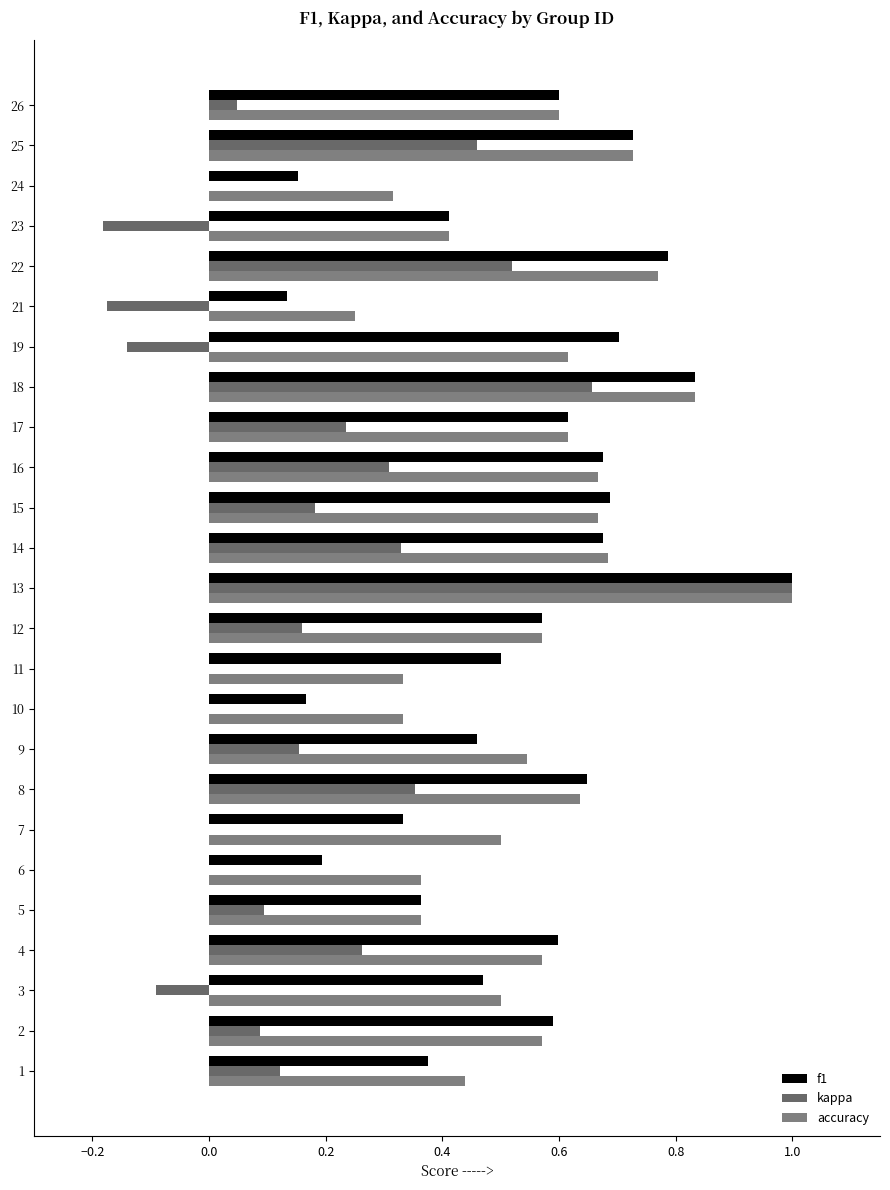

Count the number of data series in this chart.

3